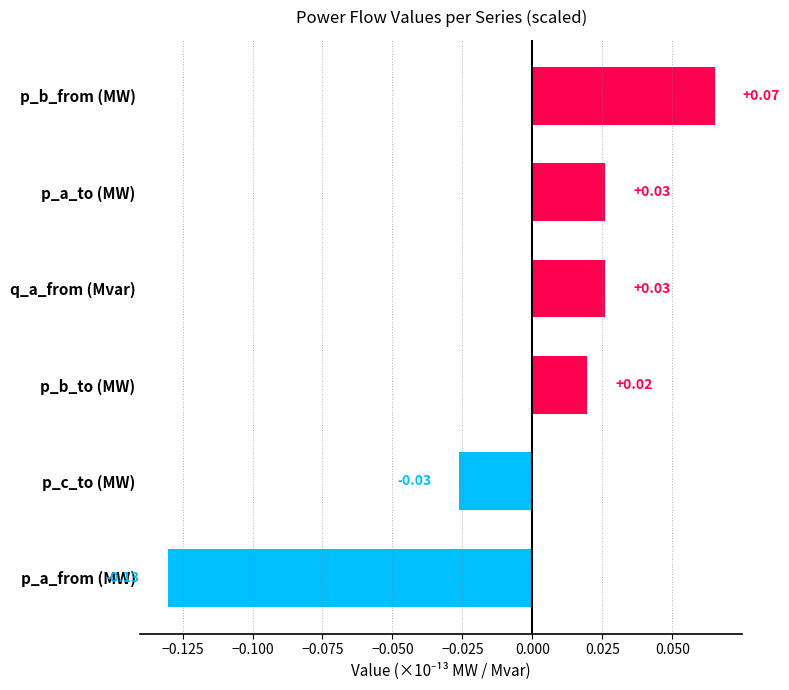

Which category has the highest value across all series?

p_b_from (MW)